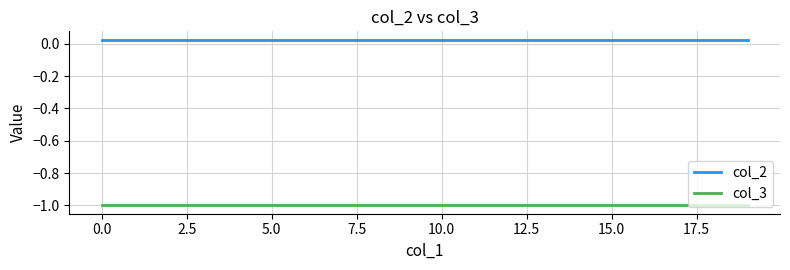

True or false: col_2 and col_3 intersect in this chart.

False